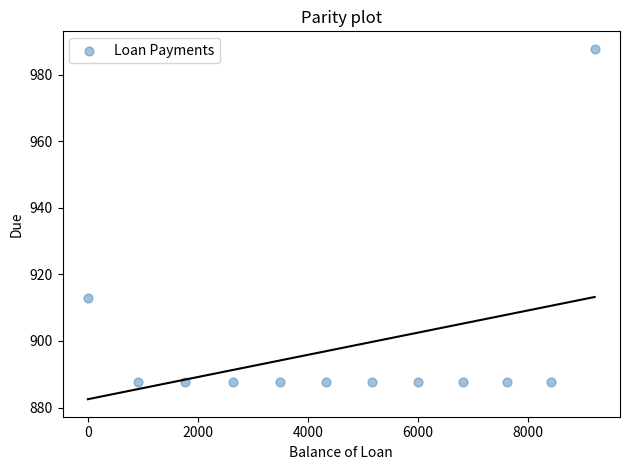

What is the average Y value?

898.2